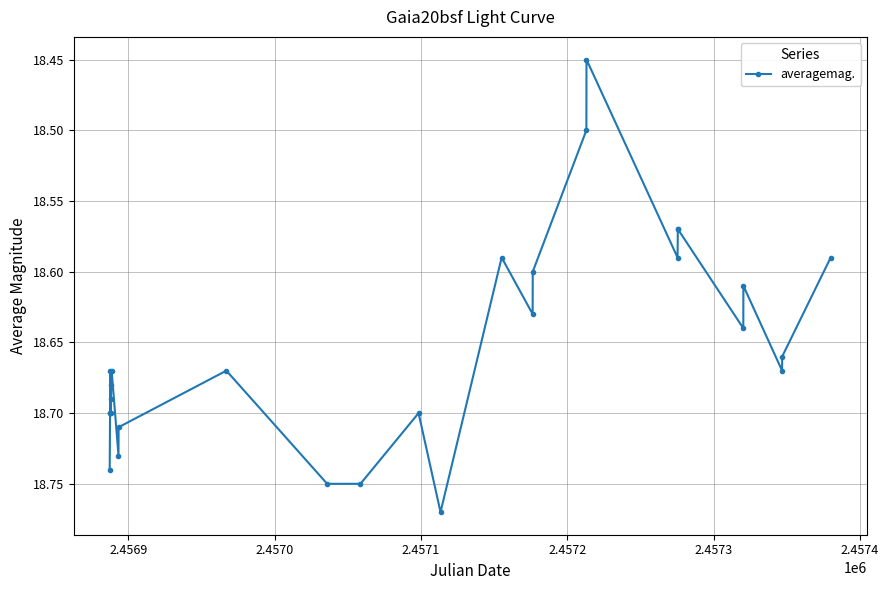

True or false: the data has more than 1 interior local peaks.

True